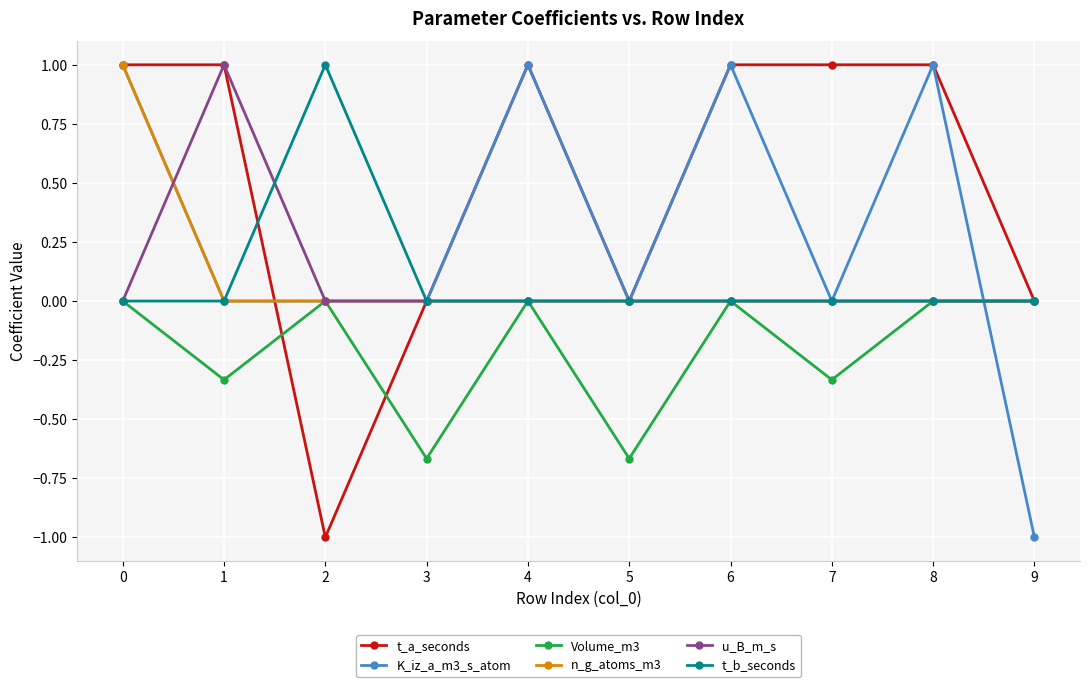

The value of n_g_atoms_m3 at 7 is 0.0. True or false?

True